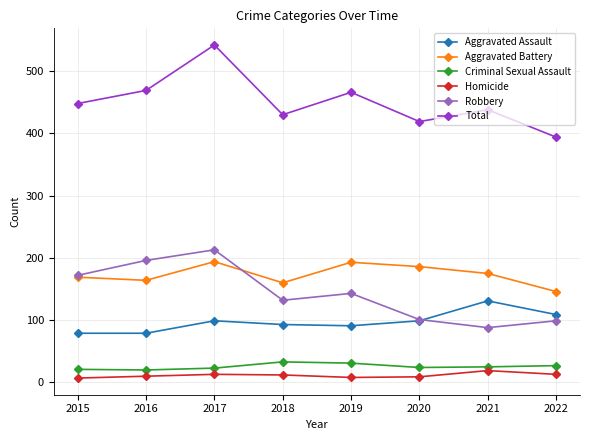

At which label does Robbery first exceed 143?

2015